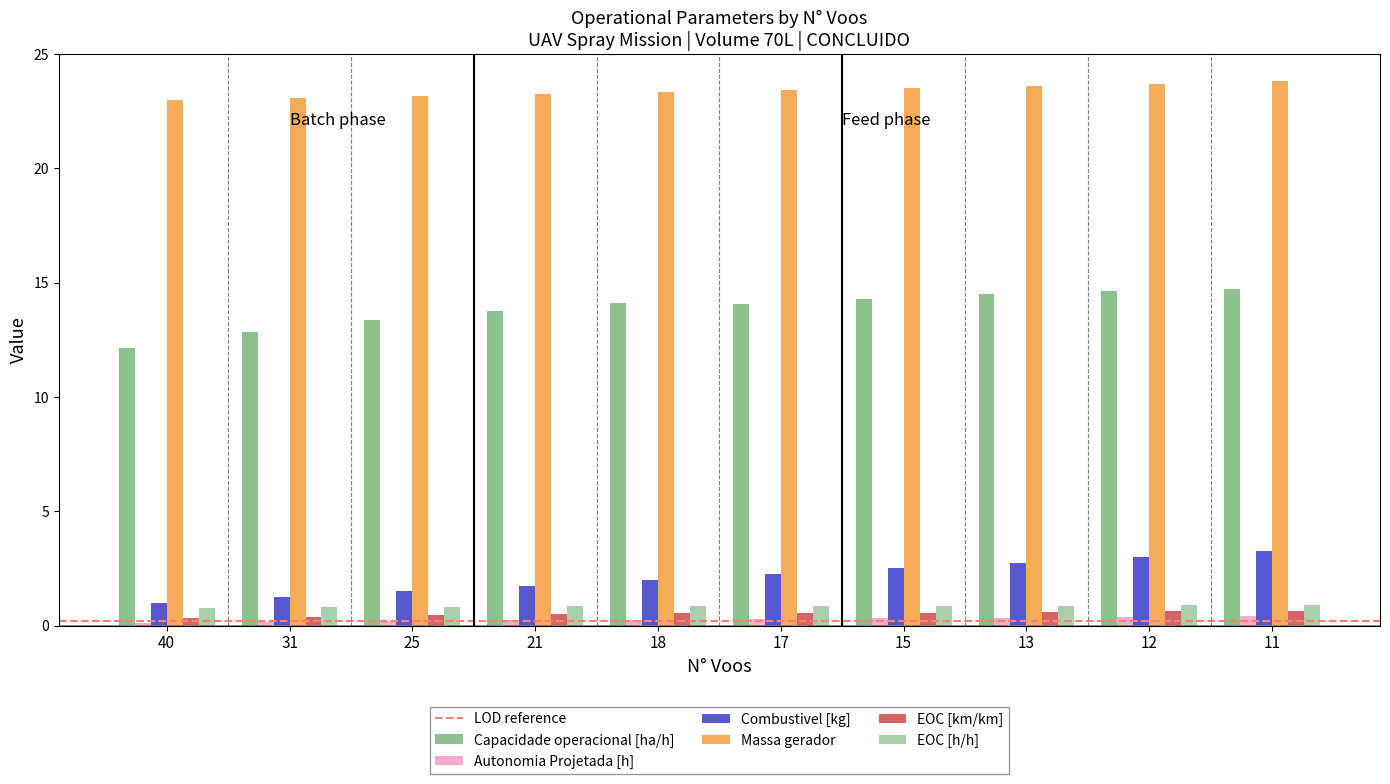

Is the value of Capacidade operacional [ha/h] at 12 greater than the value of Autonomia Projetada [h] at 13?

Yes